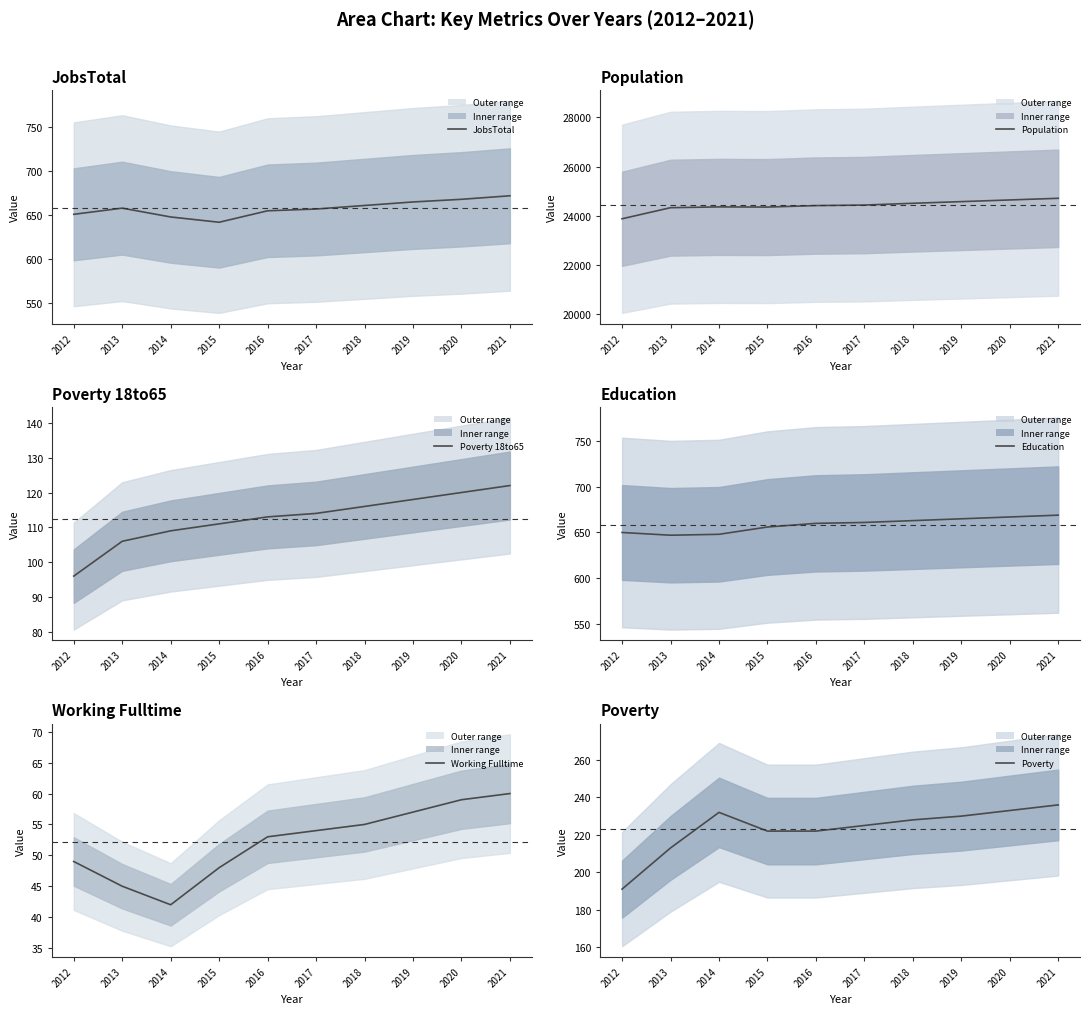

At 2016, list the series in order from largest to smallest.

Population, Education, JobsTotal, Poverty, Poverty_18to65, Working_Fulltime